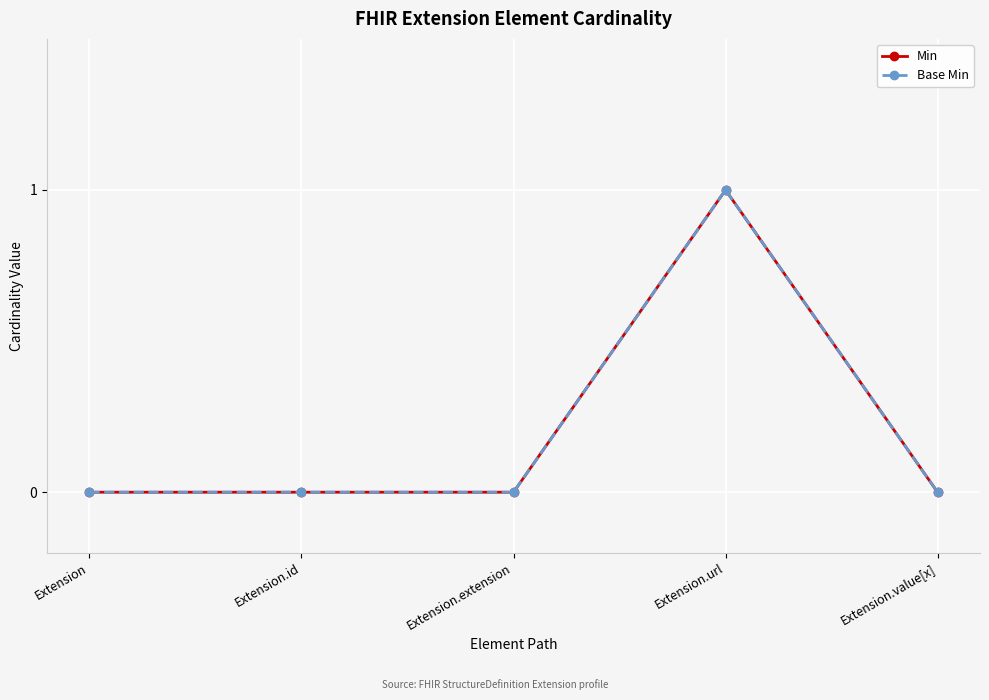

How many lines are shown in the chart?

2